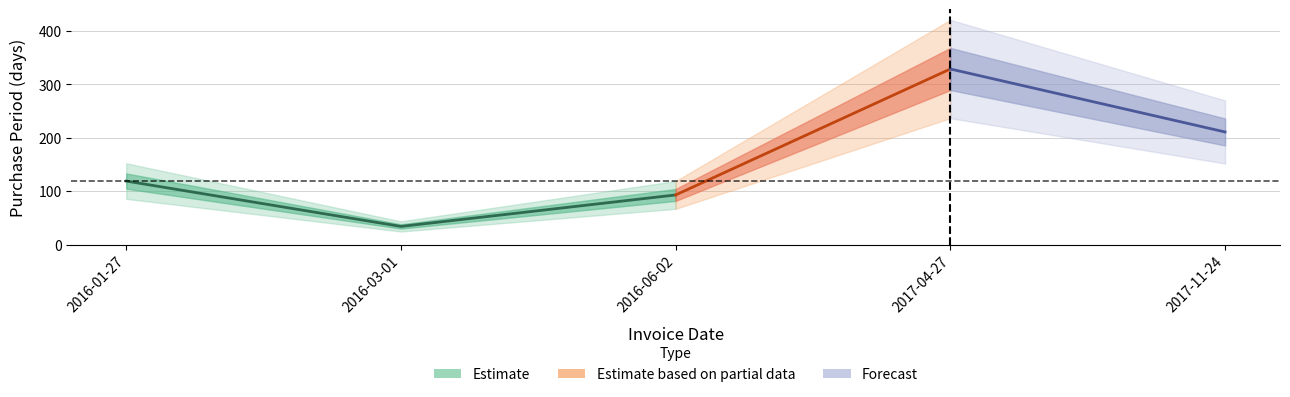

Which category has the highest value across all series?

2017-04-27